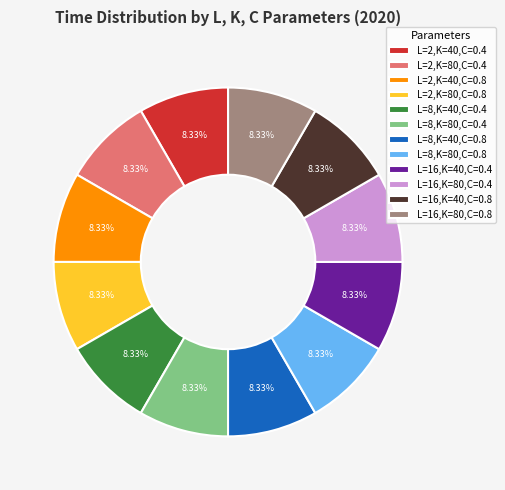

To the nearest percent, what is the combined percentage of L=16,K=80,C=0.4 and L=8,K=80,C=0.8?

17%